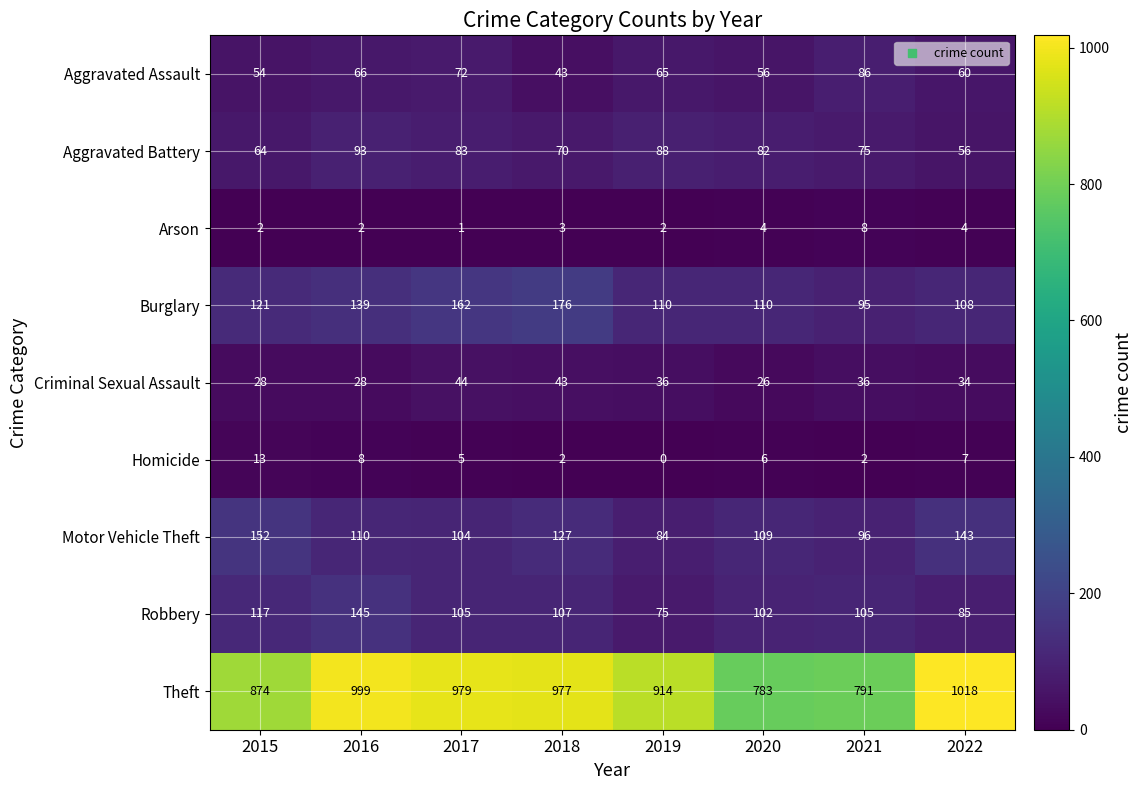

How many categories are shown in the chart?

8